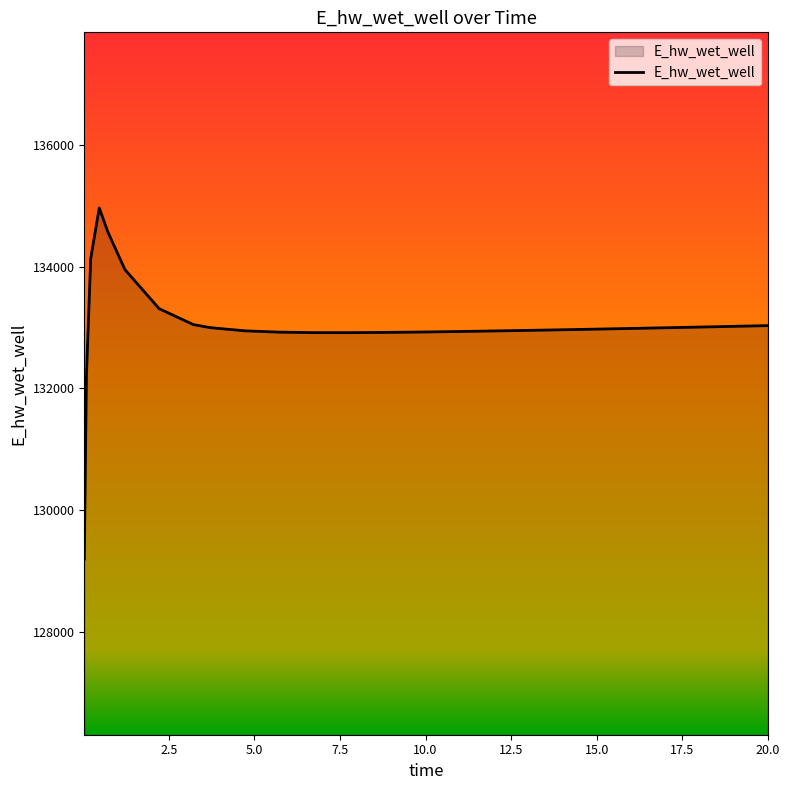

What is the greatest value displayed?

134966.5